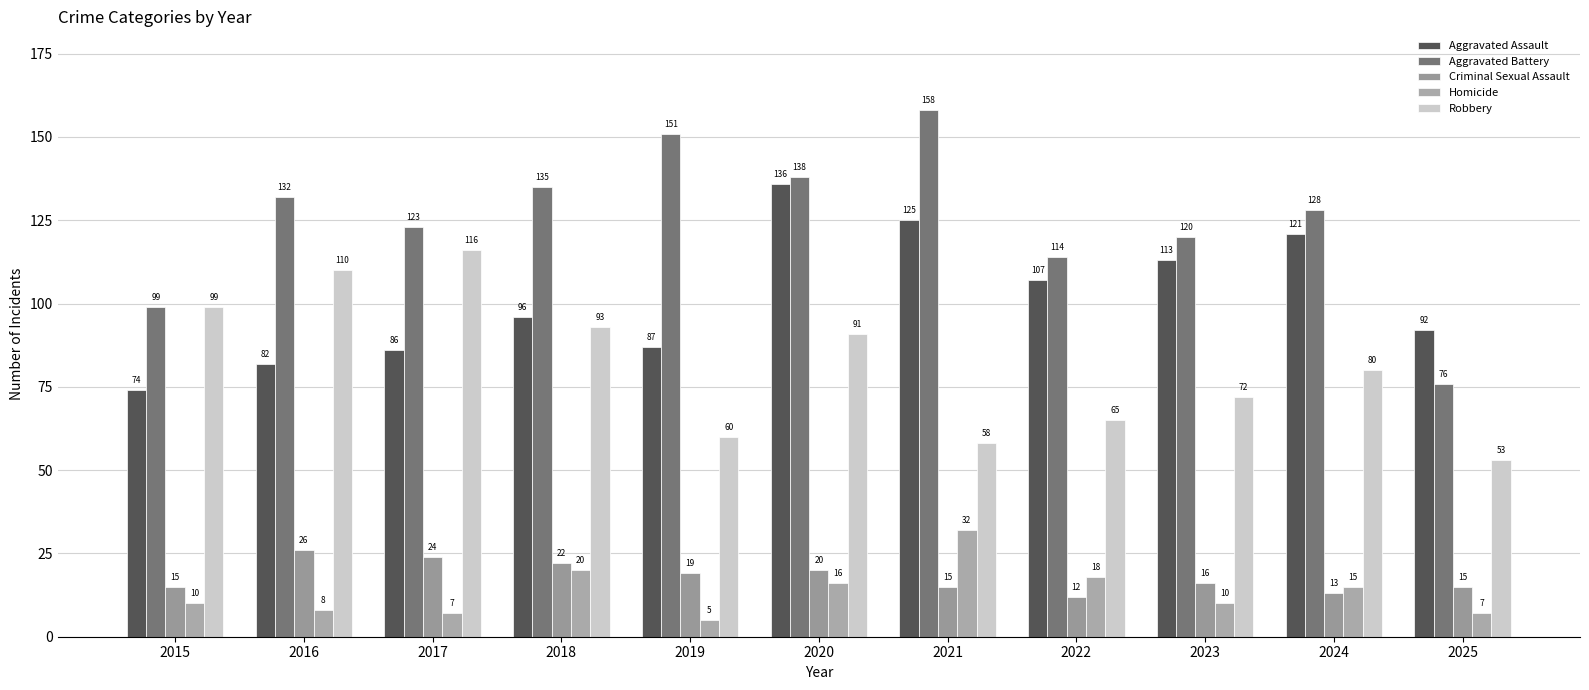

How many categories are shown in the chart?

11